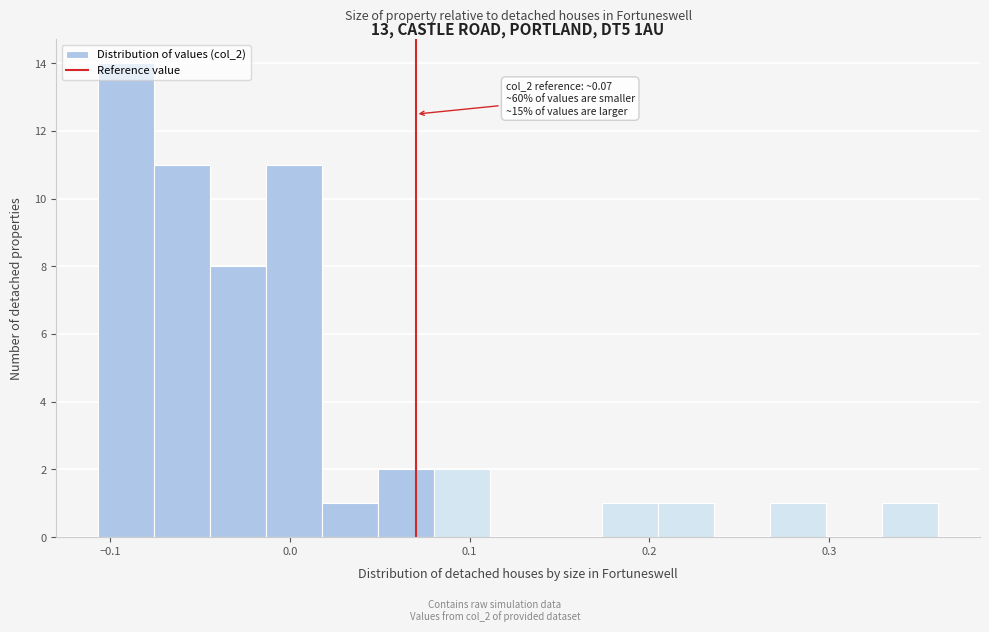

Read against the x-axis, roughly where is the centre of the tallest bar?

-0.09